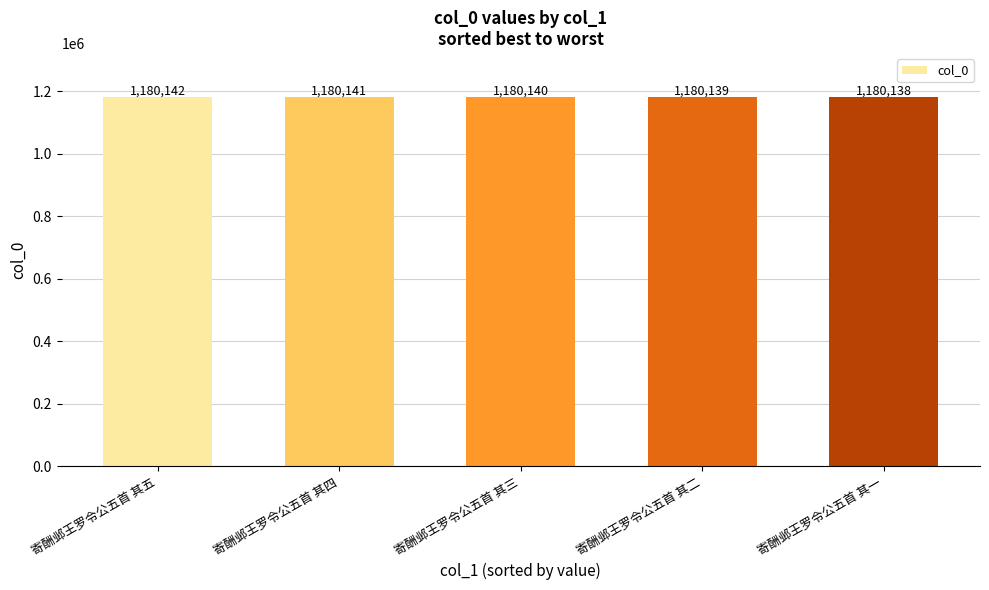

What is the difference between the maximum and minimum values?

4